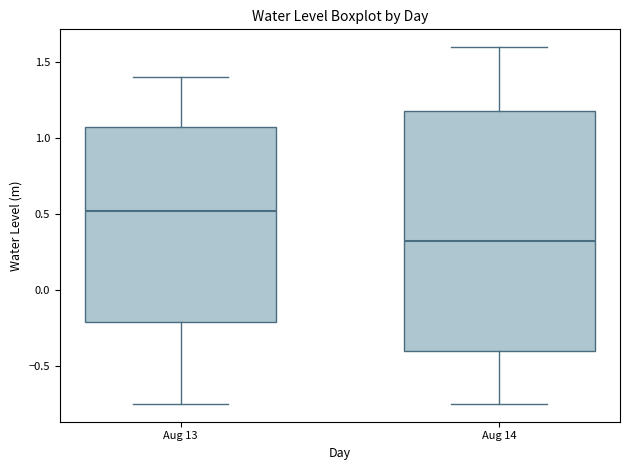

Reading left to right, transcribe this box plot: for each box, give where its median line is, the range the box spans, and where its two whiskers end, as read against the y-axis. The values are not printed on the chart, so give them approximately, as read against the axis.

Aug 13: median 0.50, box -0.20 to 1.05, whiskers -0.75 to 1.40
Aug 14: median 0.30, box -0.40 to 1.20, whiskers -0.75 to 1.60